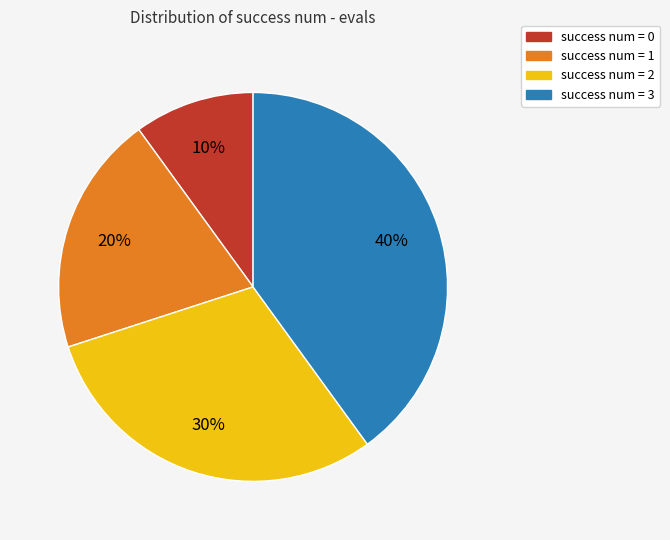

To the nearest percent, what percentage of the pie is success num = 0?

10%